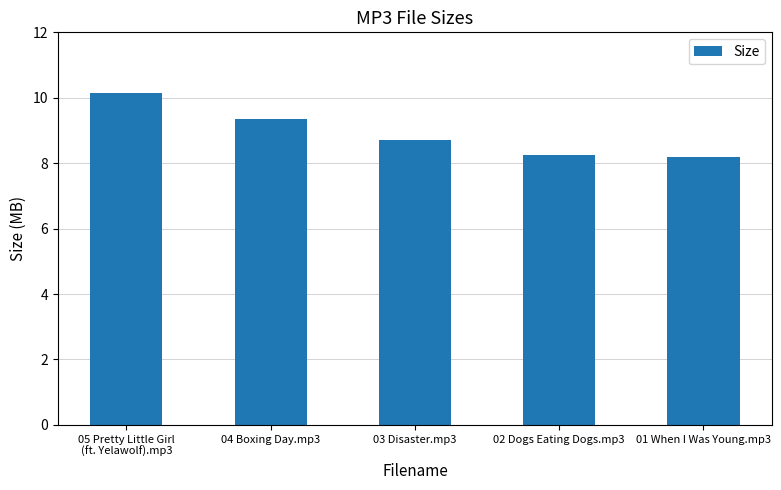

Read the value at 02 Dogs Eating Dogs.mp3.

8.2